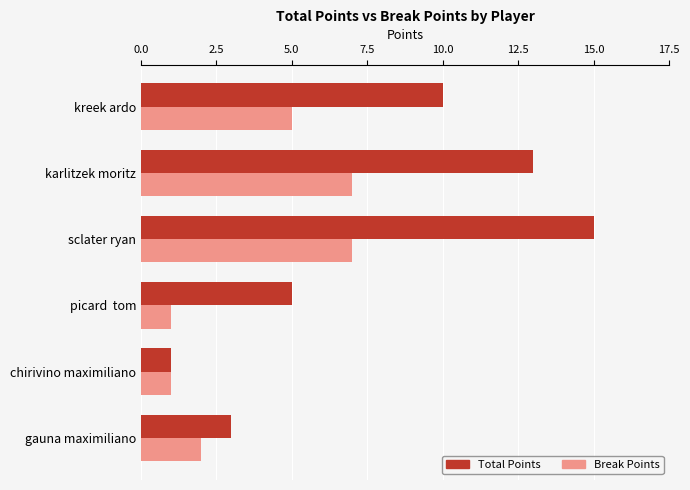

Where is Total Points nearest to the value 8?

kreek ardo